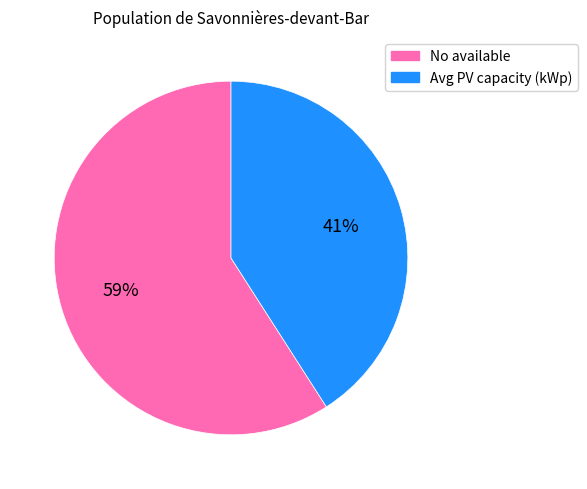

How many segments does this pie chart have?

2